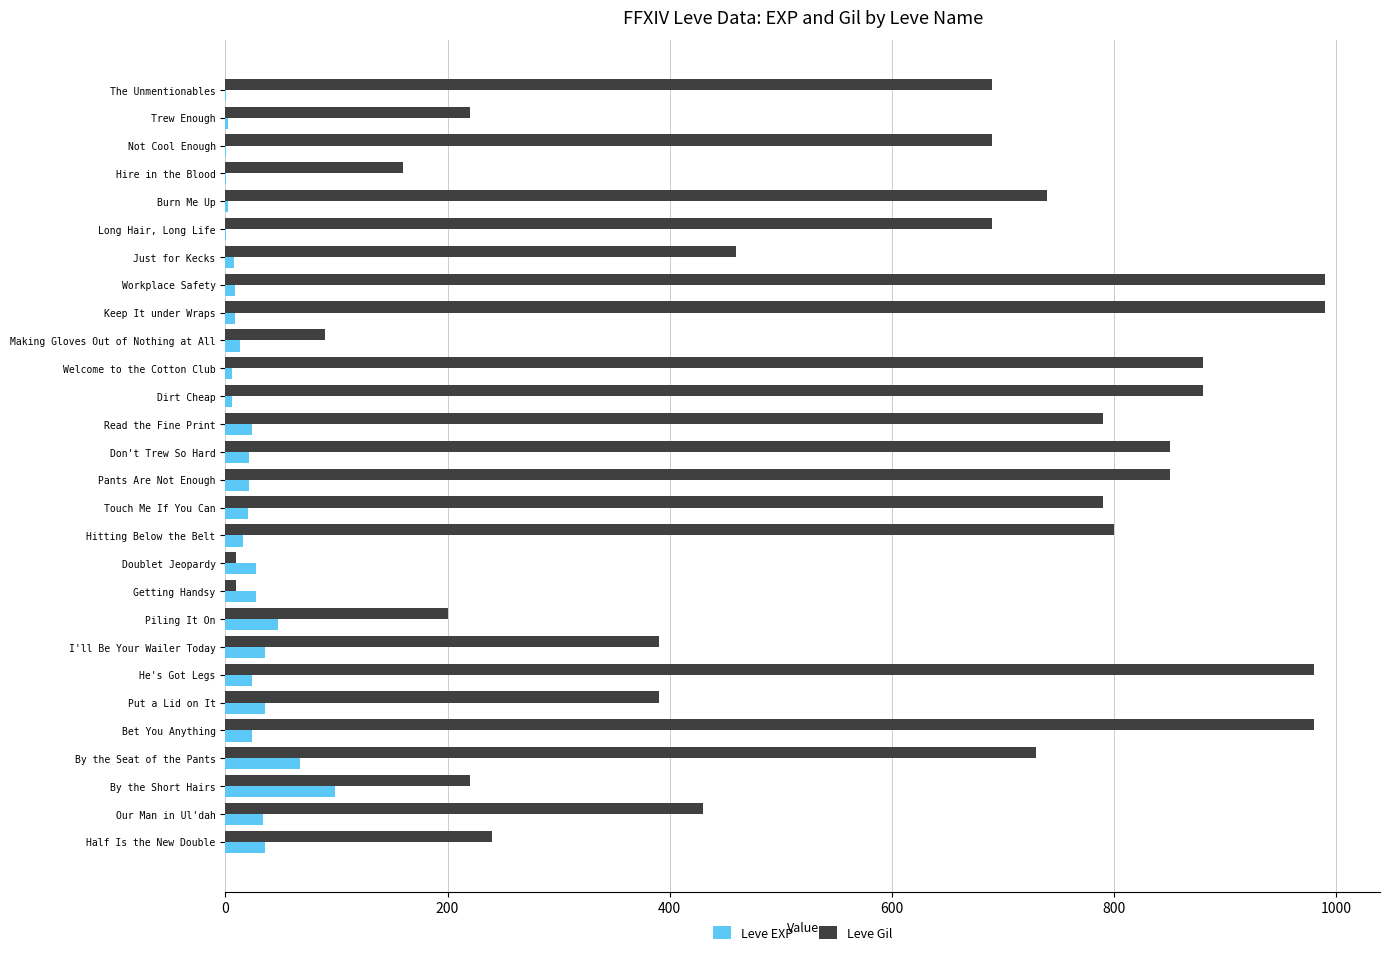

What is the greatest value displayed?

990